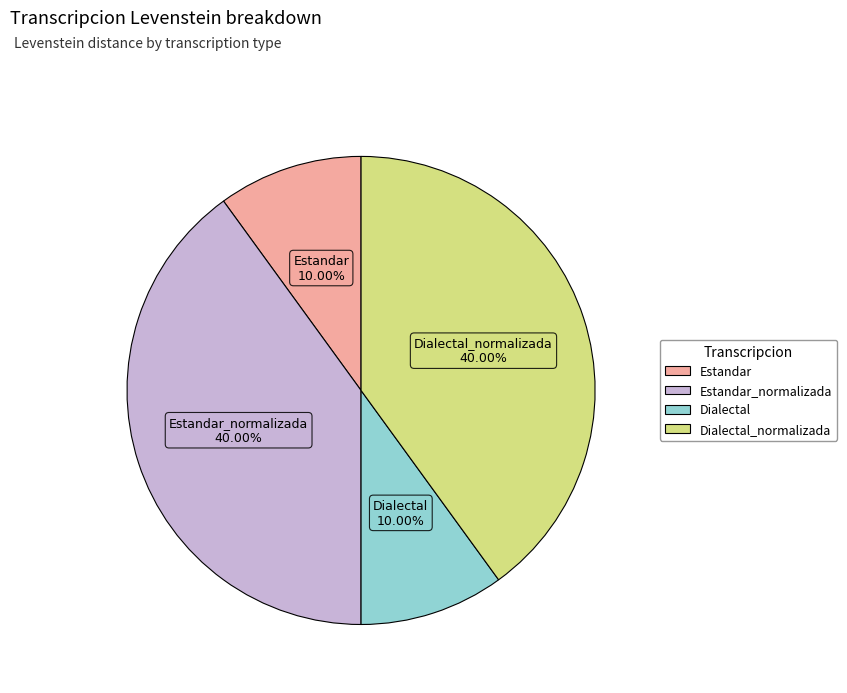

Is there any slice that represents more than half of the pie?

No